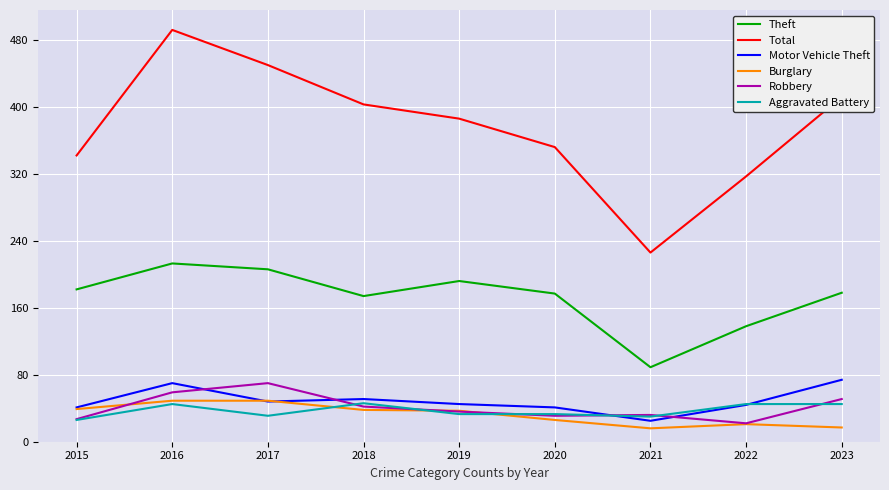

The Robbery series shows 51 at 2023. True or false?

True